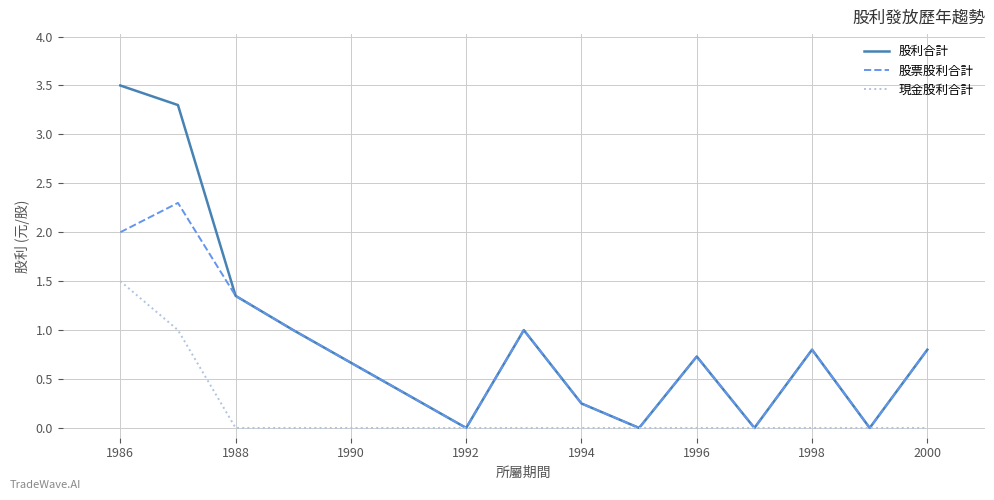

Which series has the widest spread of values?

股利合計